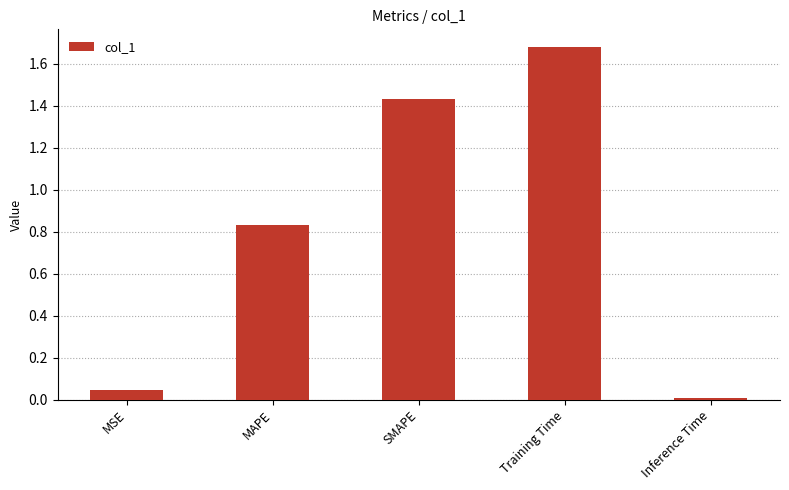

What is the label of the 3rd bar from the right?

SMAPE